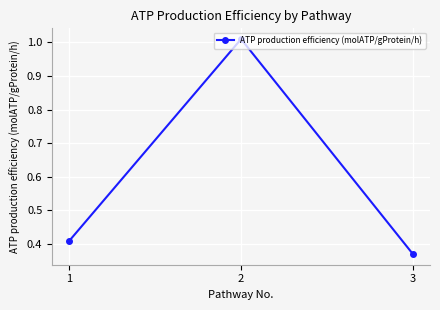

What is the change in value from 2 to 3?

-0.6